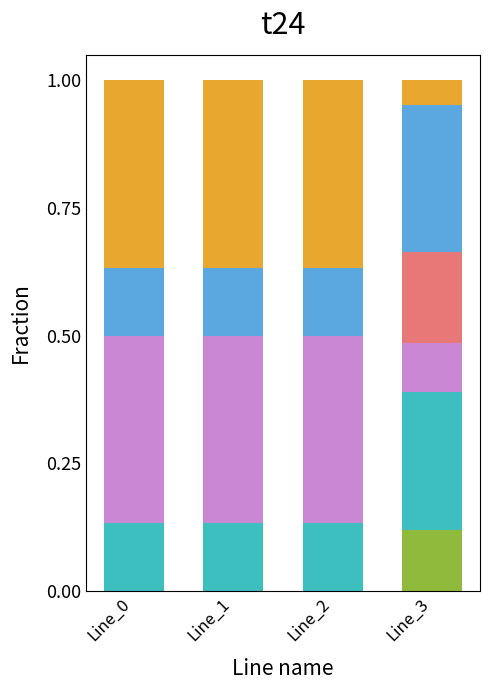

What is the total value across all series at Line_3?

1.0